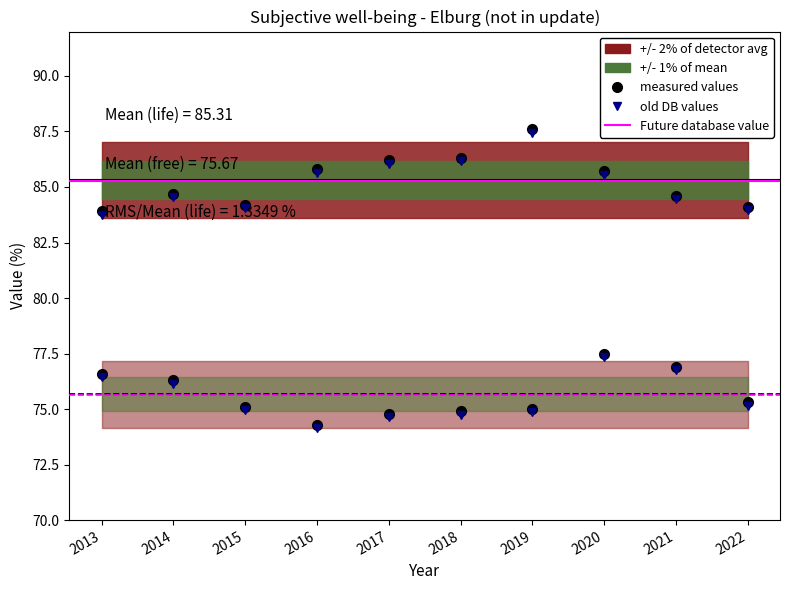

What is the difference between the Satisfaction with life values at 2017 and 2014?

1.5